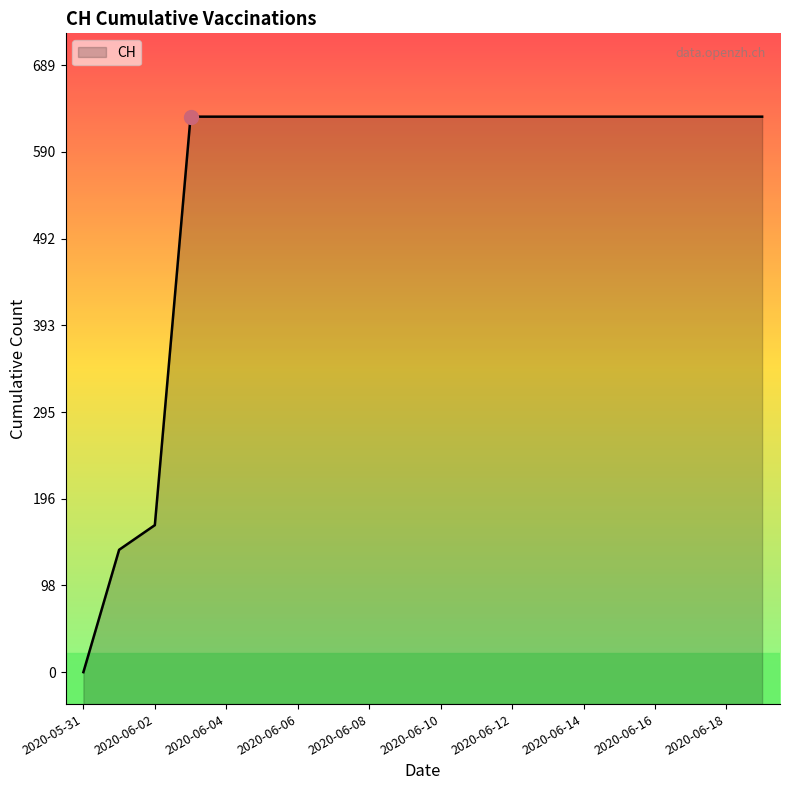

How many positive values are there?

19